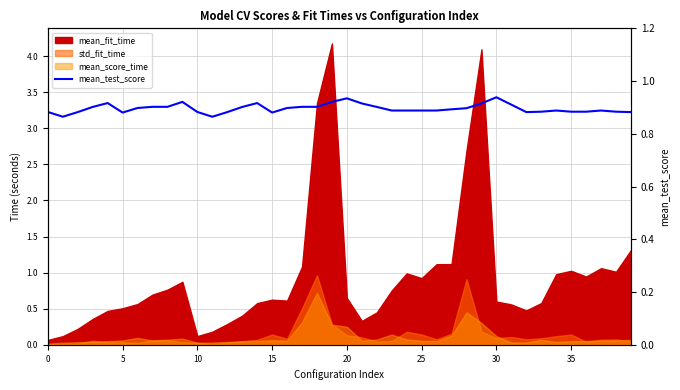

Count the number of categories in the chart.

40